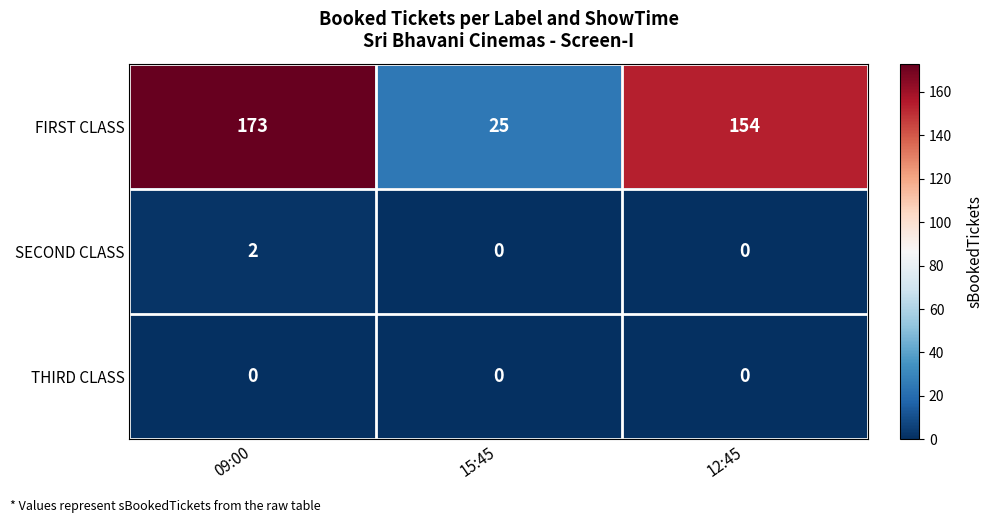

Count the SECOND CLASS values in the range 0 to 2.

3